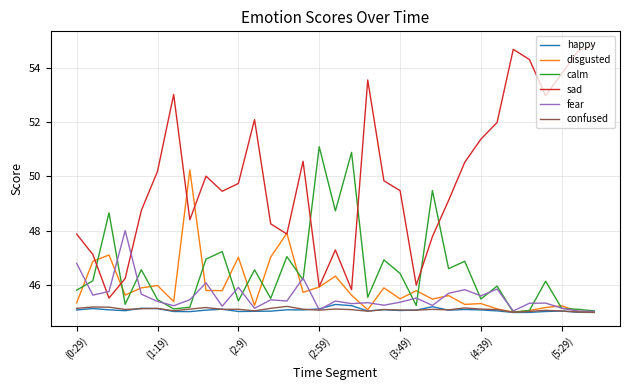

What is the average value of the calm series?

46.5